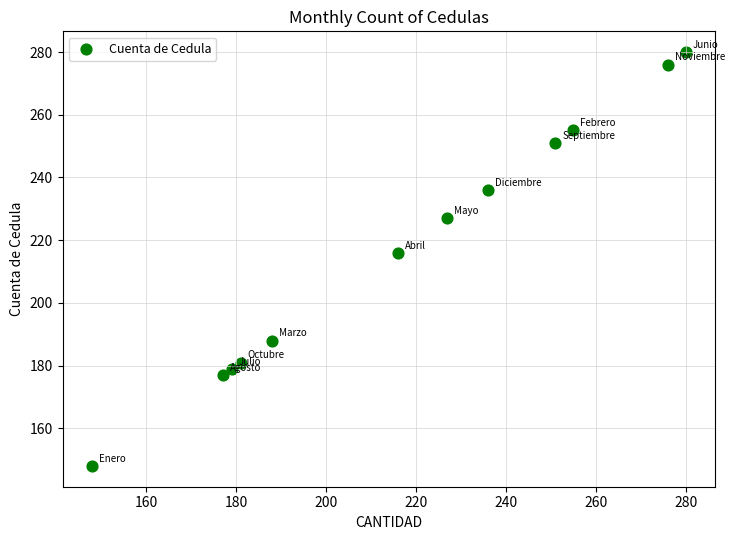

What is the average X value?

218